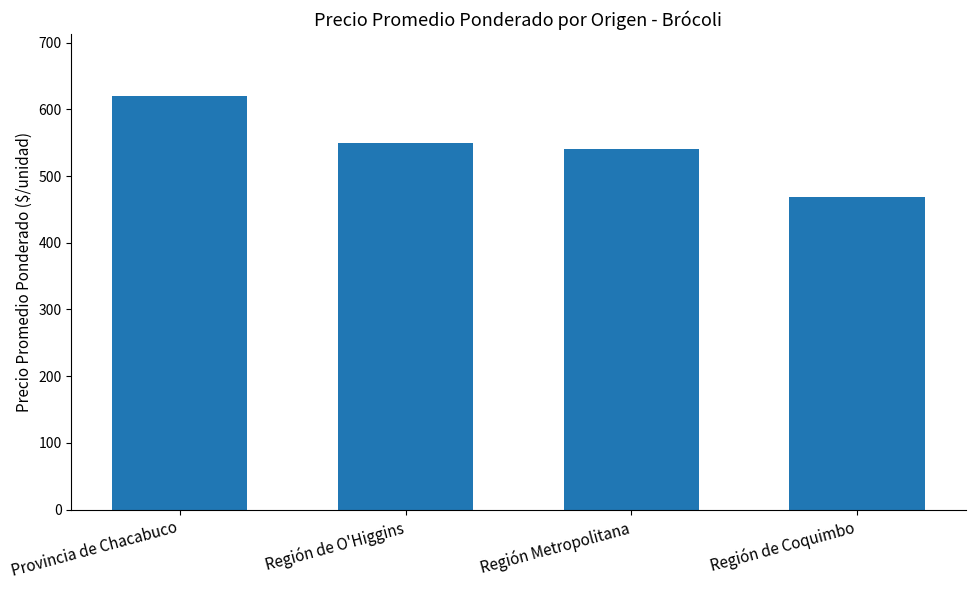

How many values are below 550?

2